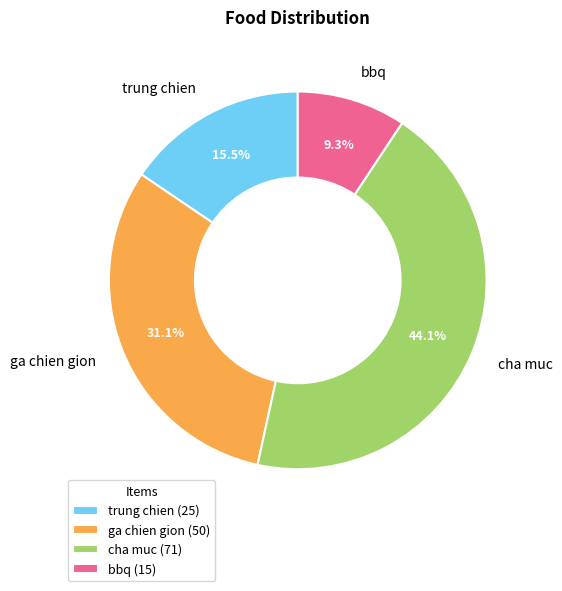

Which category has the biggest portion of the pie?

cha muc